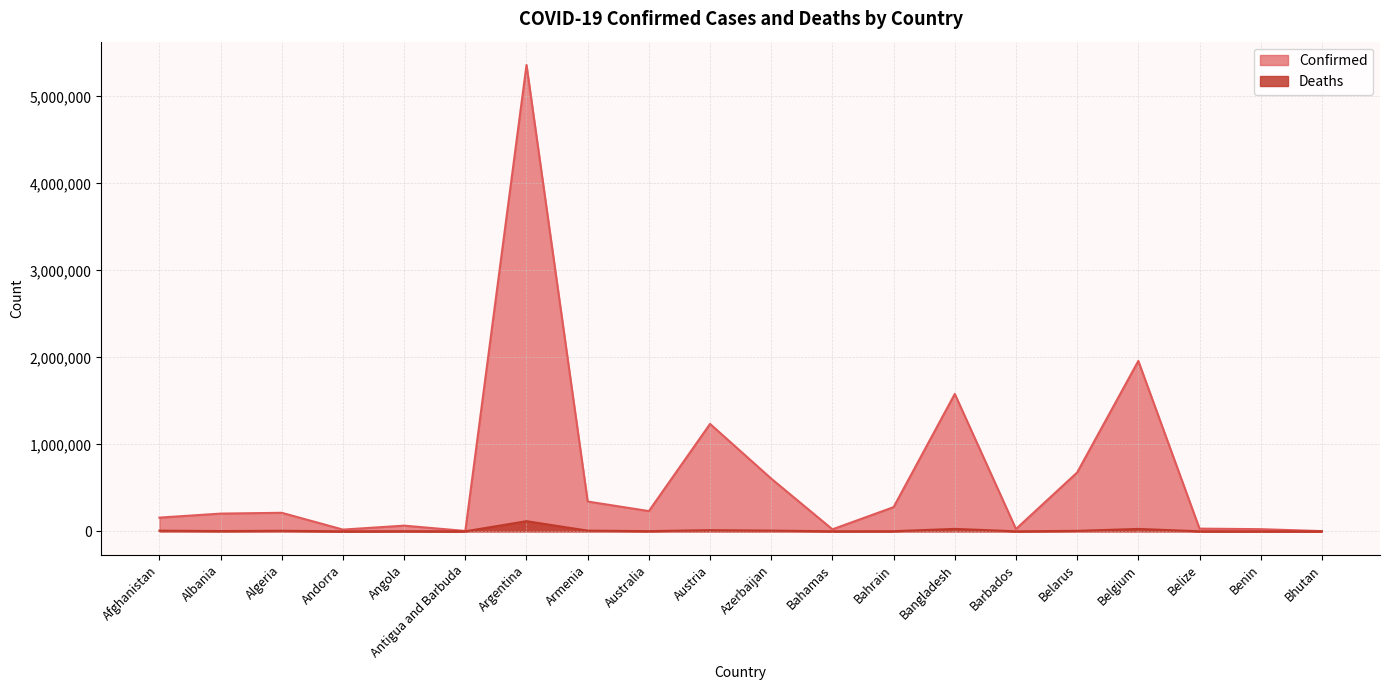

At which label does Confirmed first exceed 213058?

Argentina